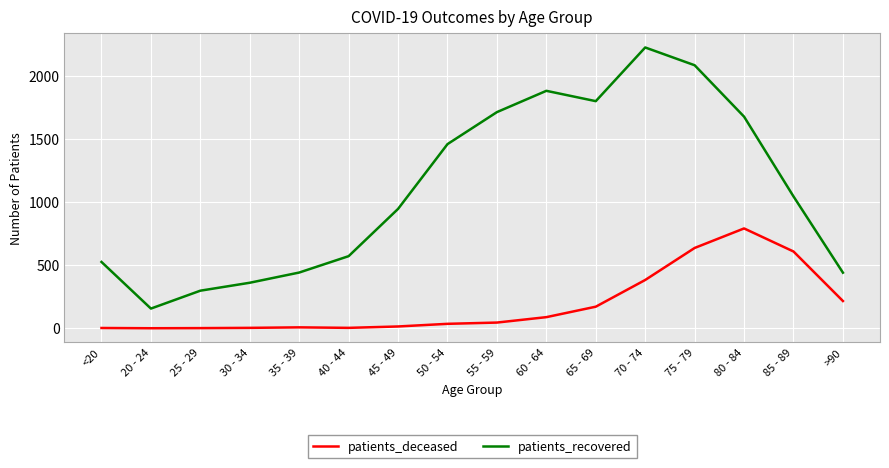

Which series changed the most between 25 - 29 and 35 - 39?

patients_recovered